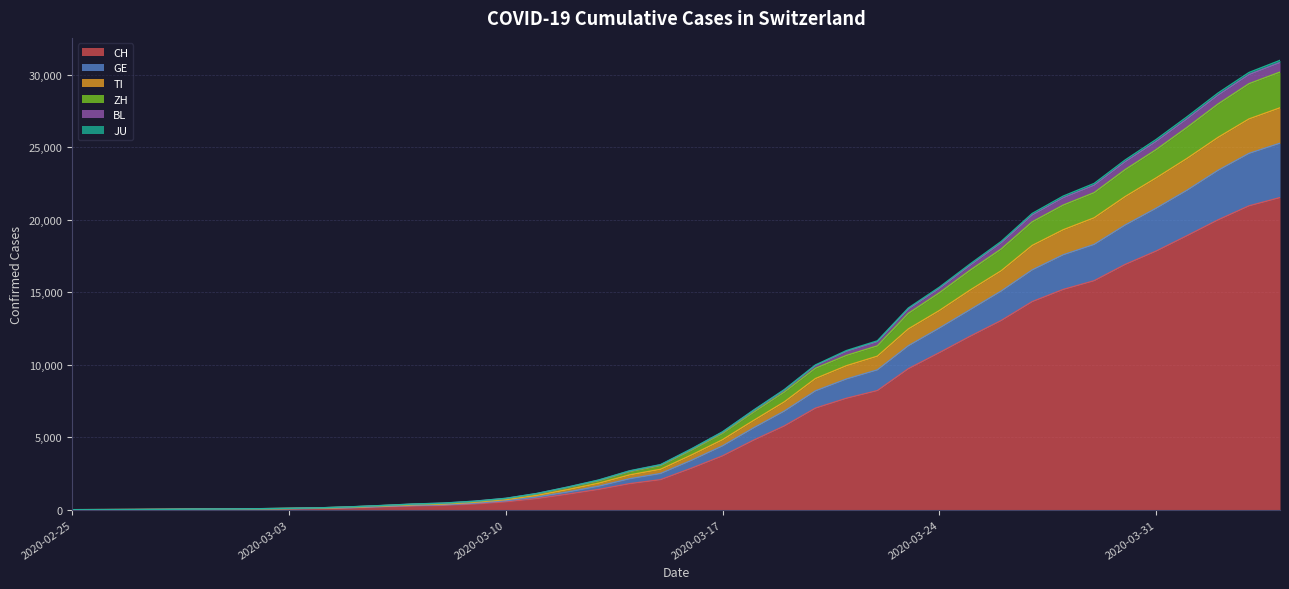

Which category has the highest value in the ZH series?

2020-04-04